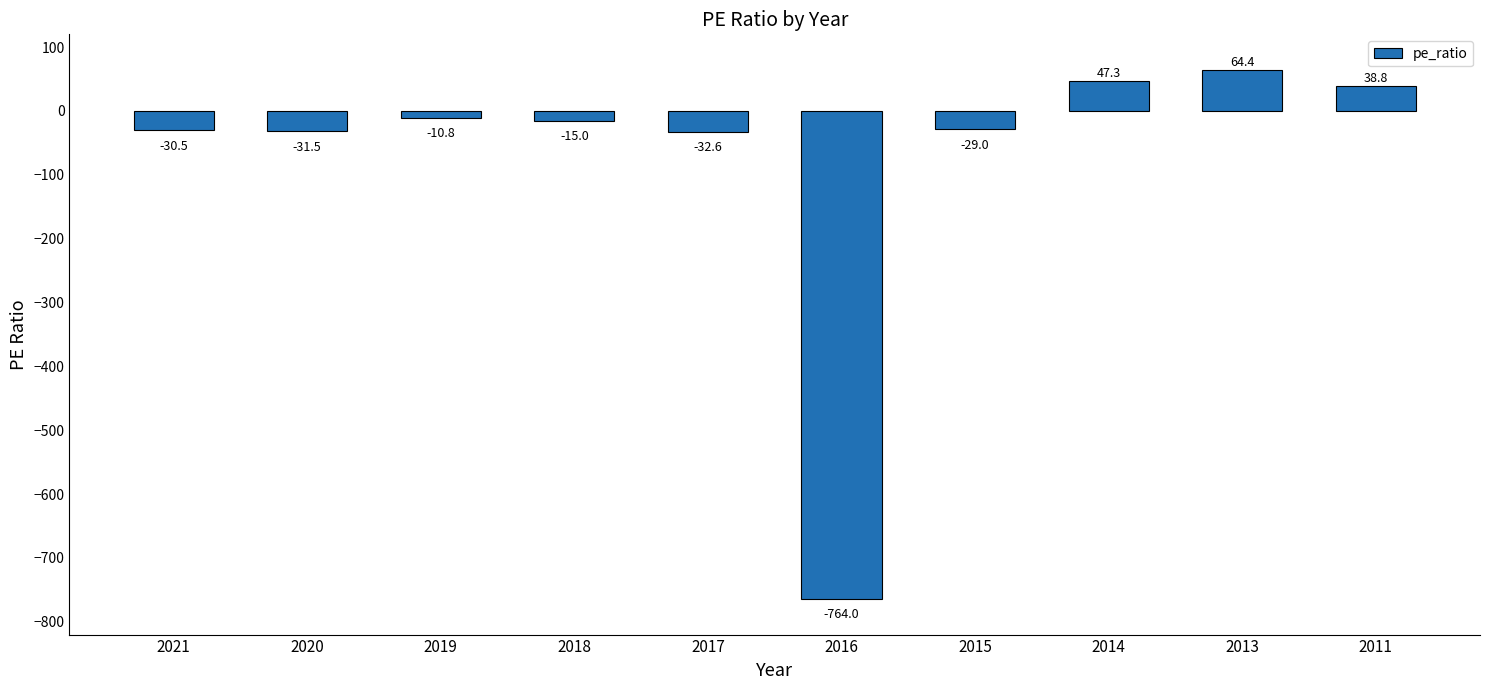

What is the value of the 6th bar from the left?

-764.0